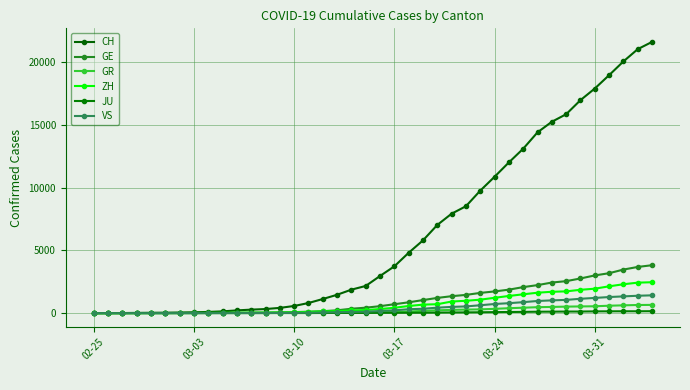

What is the sum of all ZH values?

29140